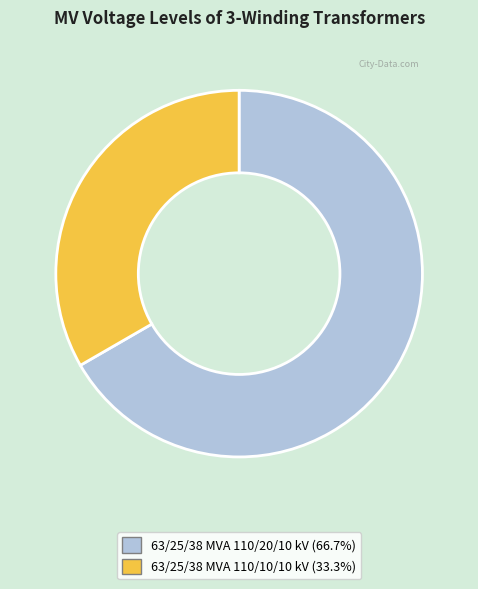

Is it true that 63/25/38 MVA 110/10/10 kV is 26% of the pie?

False